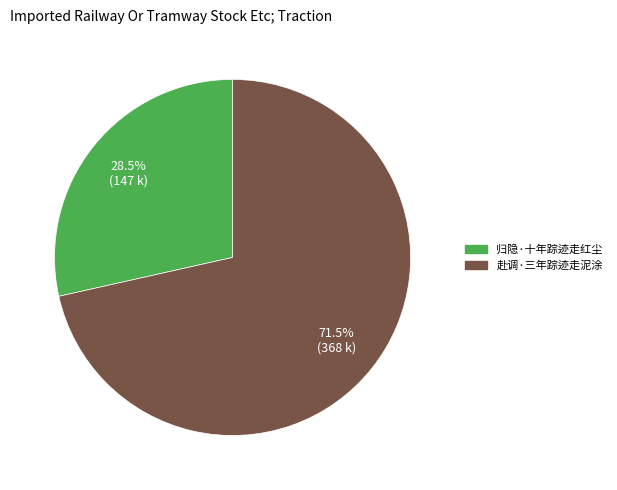

Is the sum of 归隐·十年踪迹走红尘 and 赴调·三年踪迹走泥涂 greater than half?

Yes